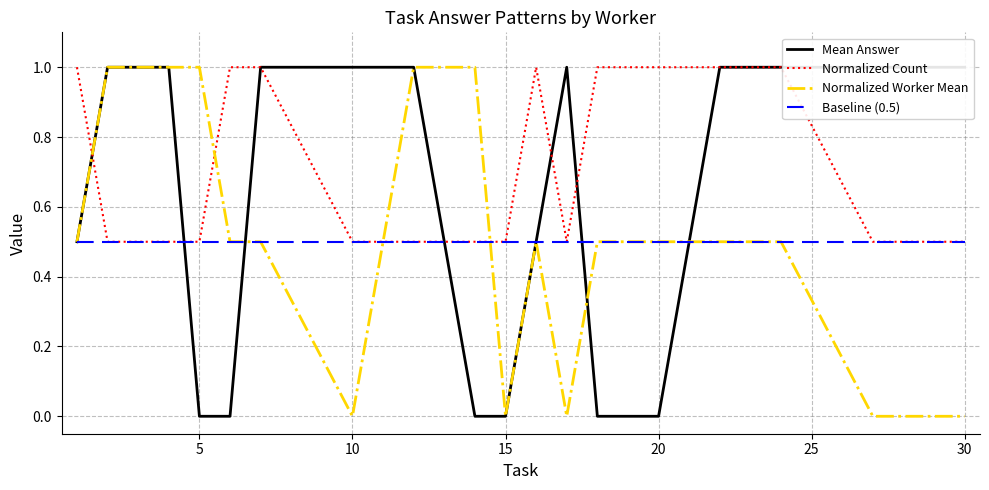

What is the minimum value for Baseline (0.5)?

0.5